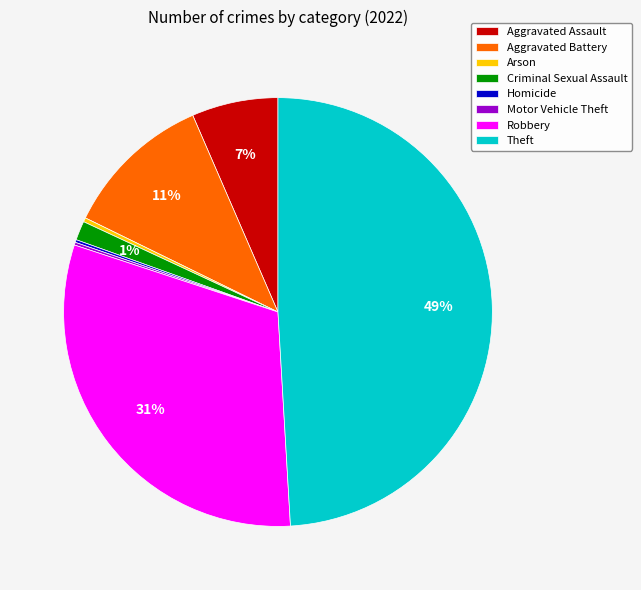

Is it true that Aggravated Assault is 7% of the pie?

True